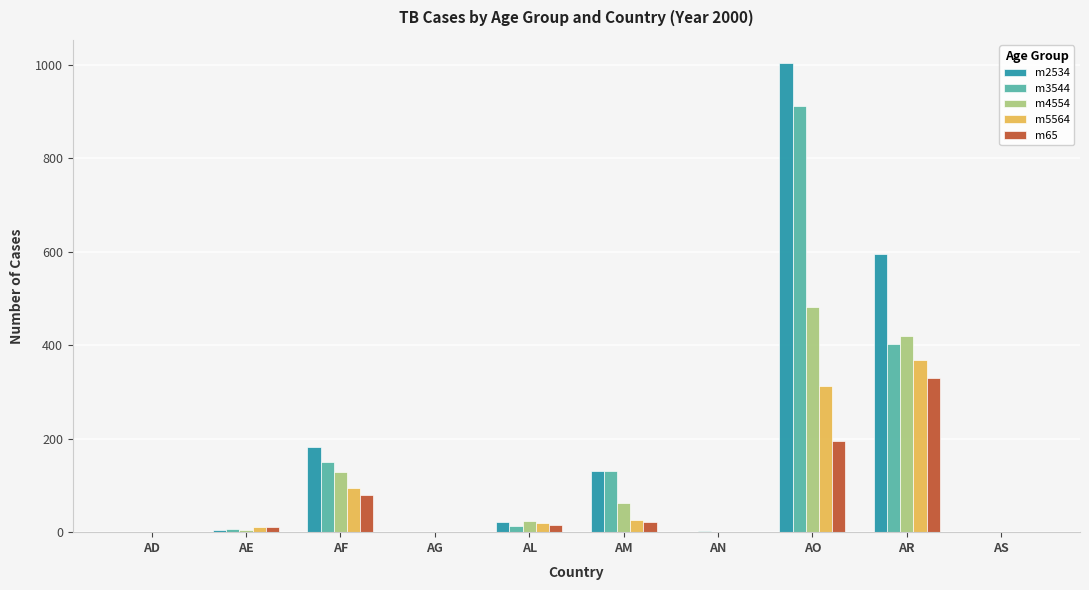

At which label does m3544 reach its peak?

AO